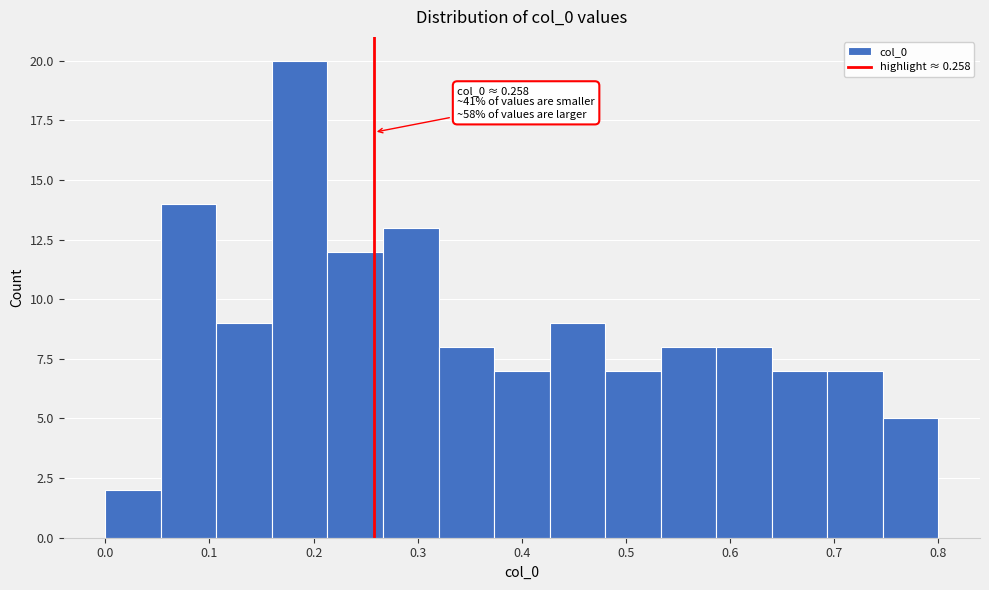

Which range on the x-axis has the tallest bar?

0.16 to 0.21